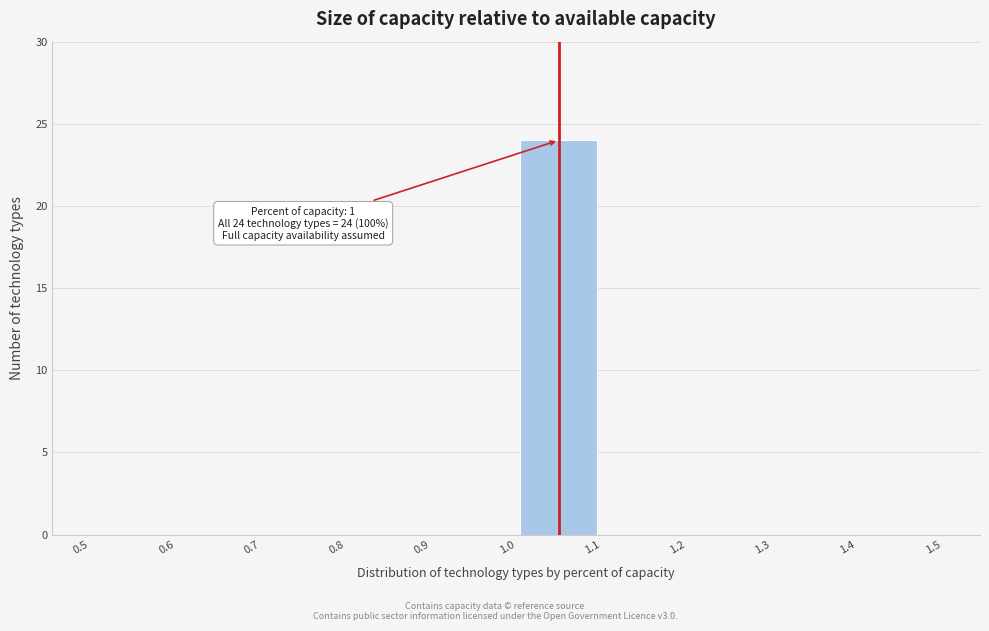

Which range on the x-axis has the tallest bar?

1.0 to 1.1